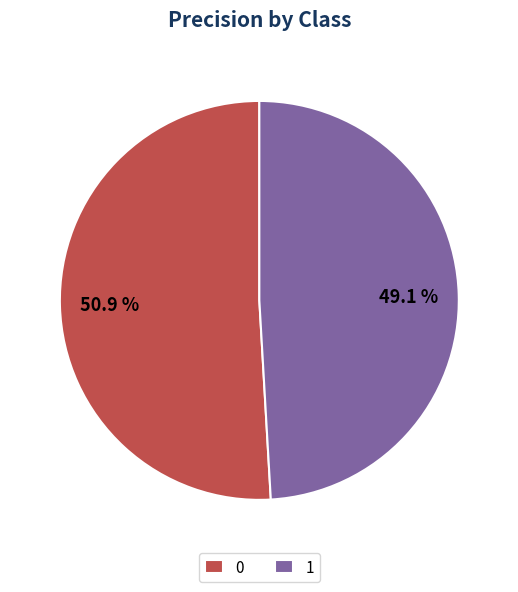

What percentage is the 1 slice, to the nearest percent?

49%